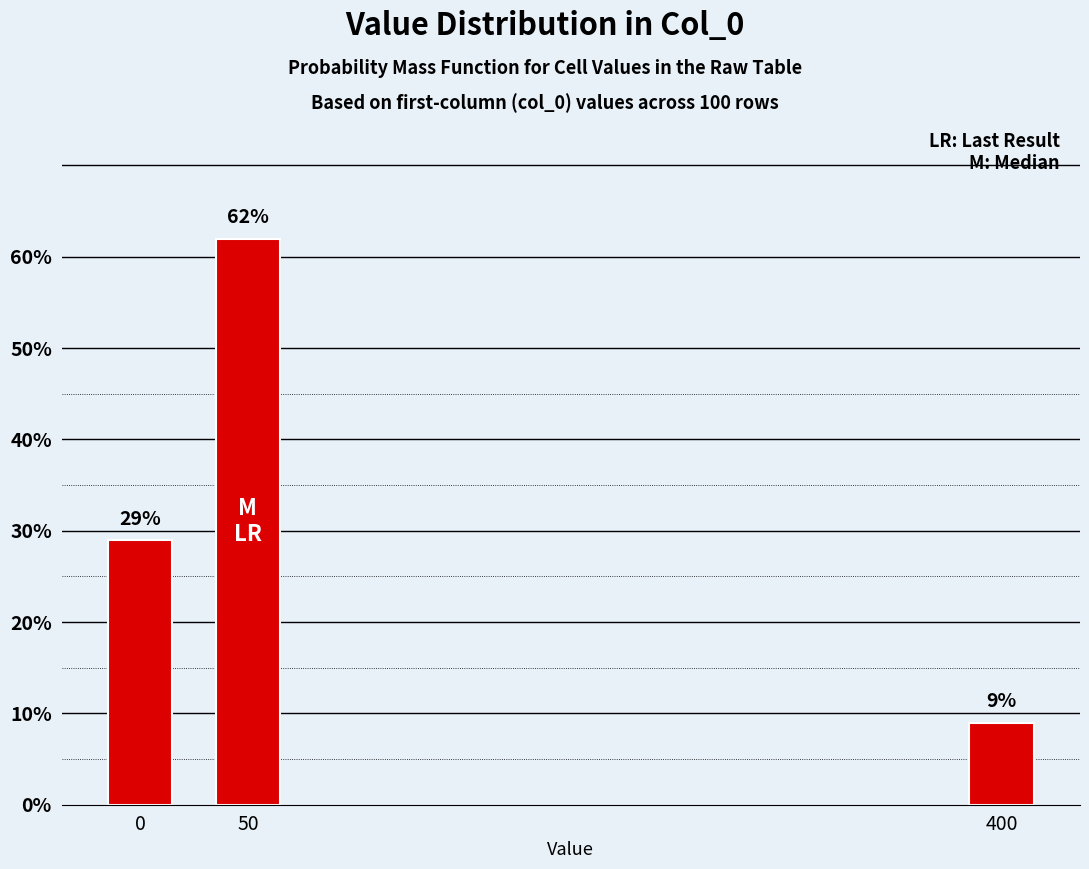

Reading left to right, list all the values displayed in this chart.

0=29.0	50=62.0	400=9.0